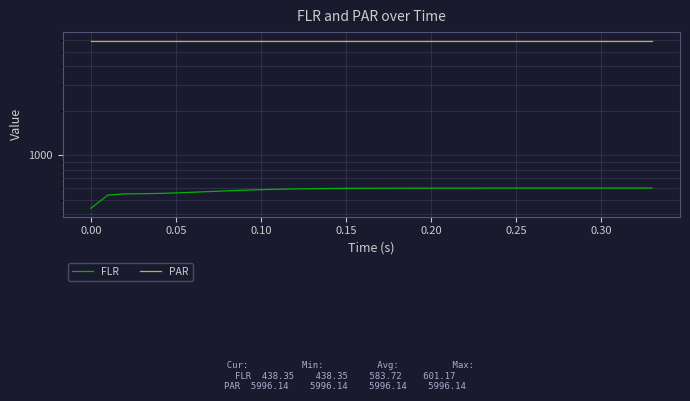

What is the greatest value displayed?

5996.1